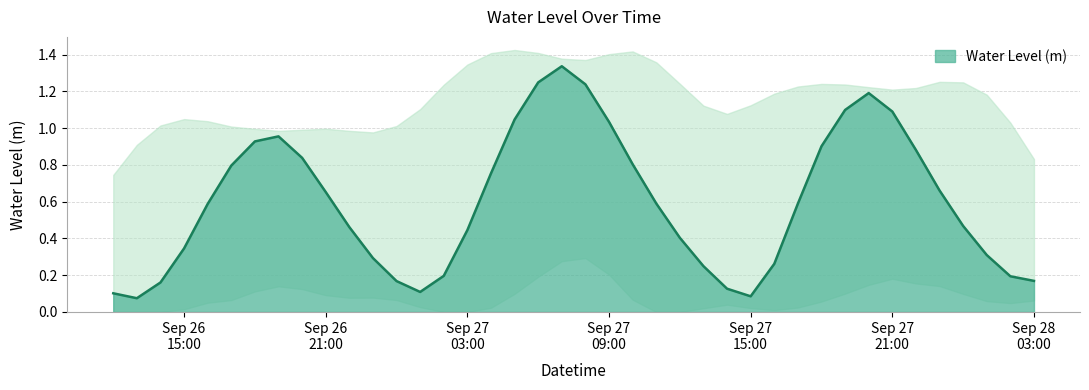

What is the sum of all values?

23.8